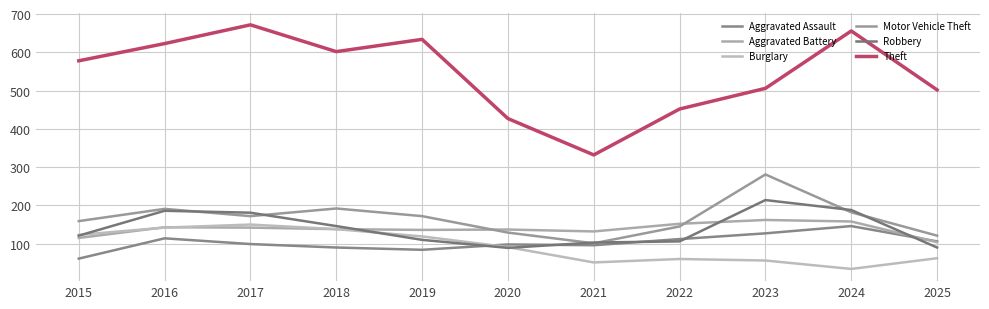

What is the difference between the second highest and minimum values in the Aggravated Battery series?

54